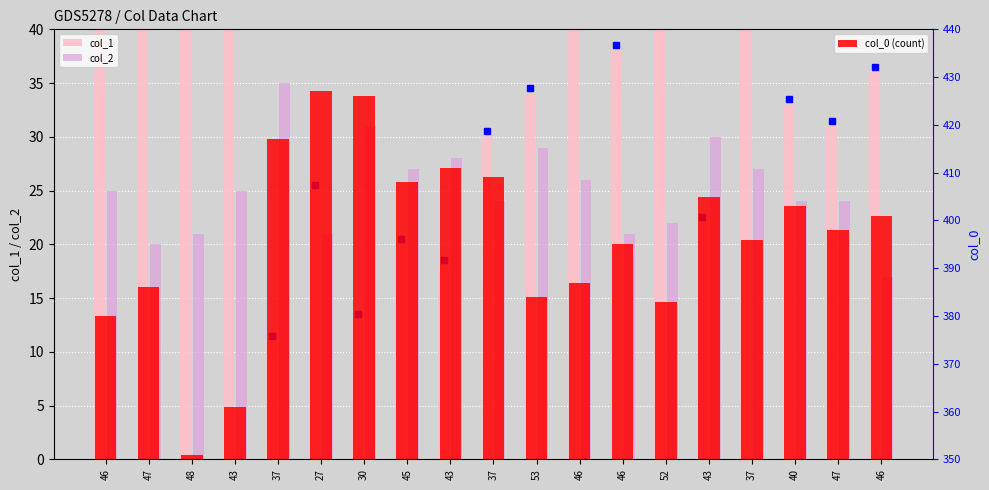

At which label is col_2 closest to 26?

46